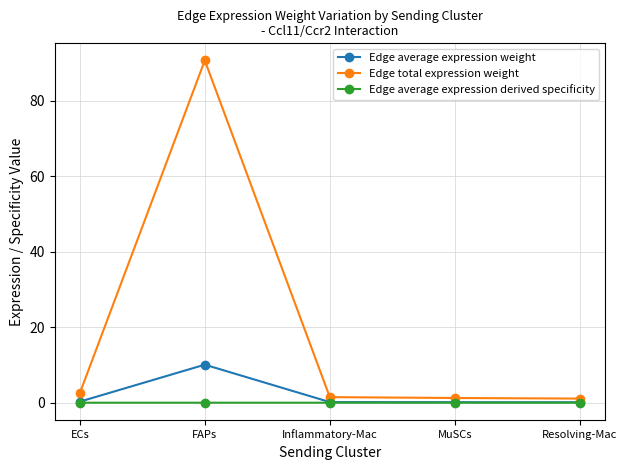

Which series has the largest range (max minus min)?

Edge total expression weight